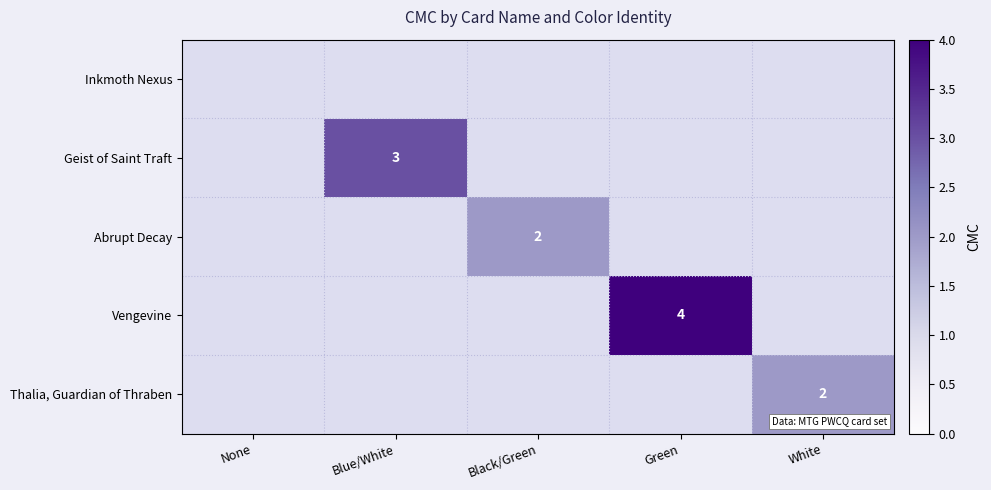

The Geist of Saint Traft series shows 1 at Blue/White. True or false?

False